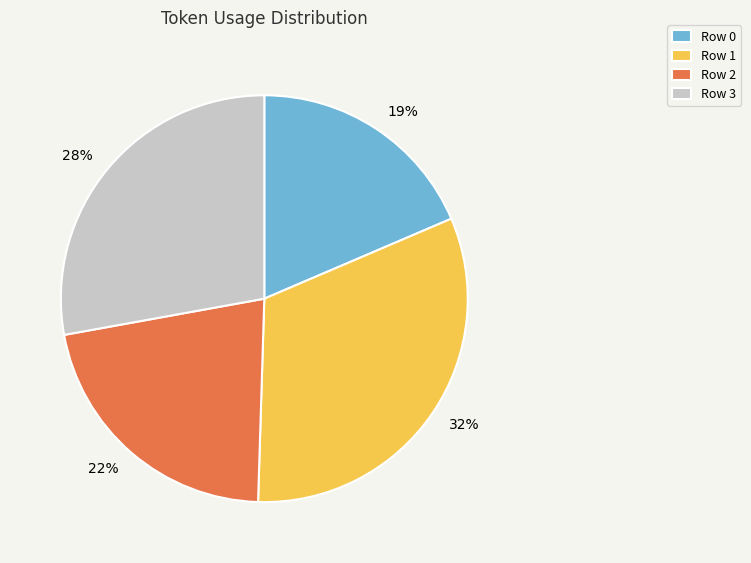

Rank the categories by value from lowest to highest.

Row 0, Row 2, Row 3, Row 1